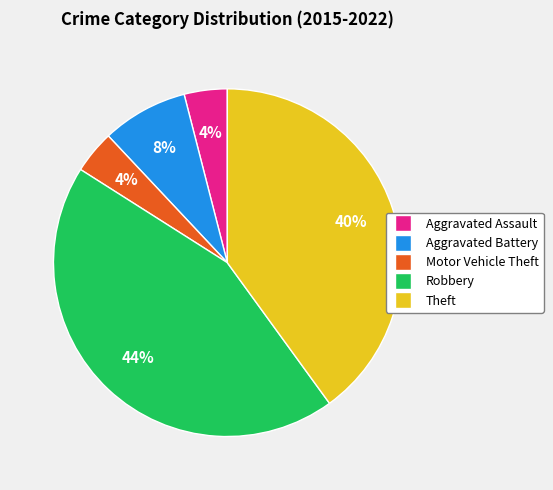

Approximately how many times larger is the value at Robbery compared to Aggravated Battery?

5.5